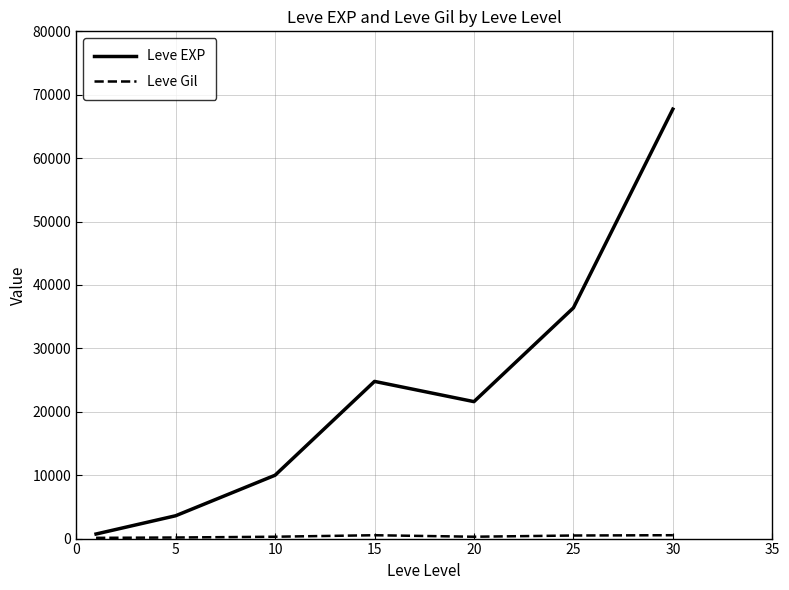

Count the number of data series in this chart.

2